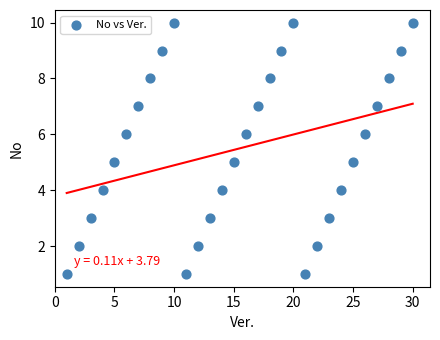

What is the range of X values (max minus min)?

29